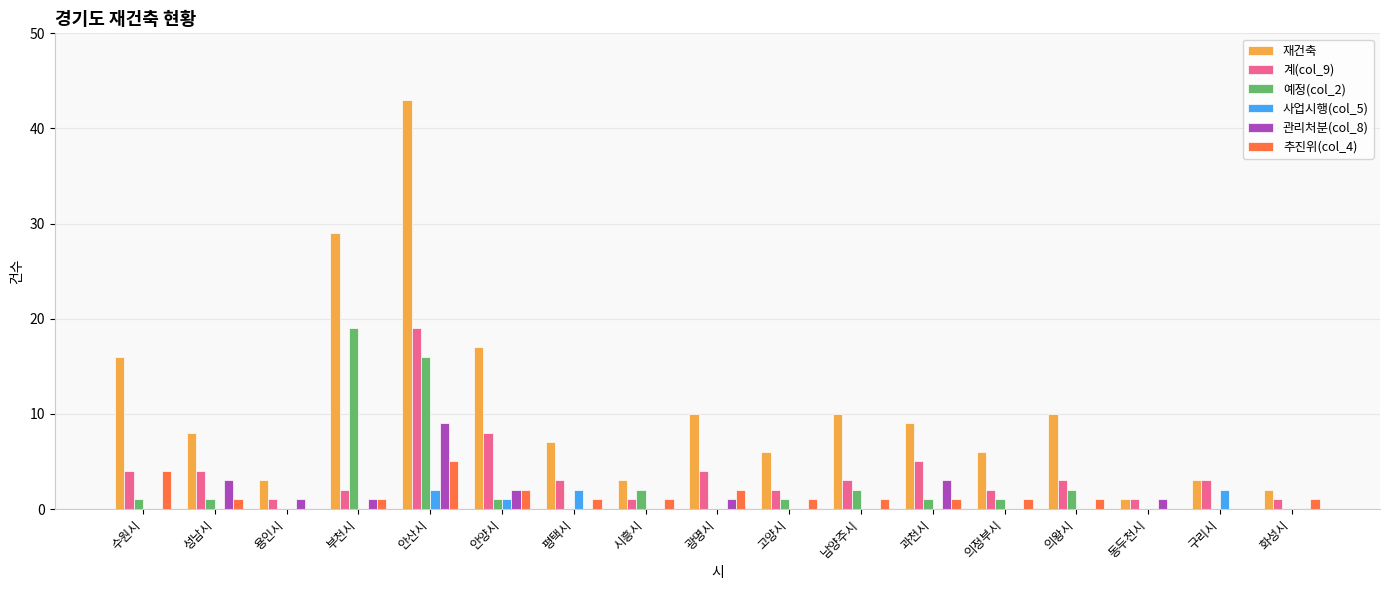

Is it true that 관리처분(col_8) equals 0 at 의왕시?

True